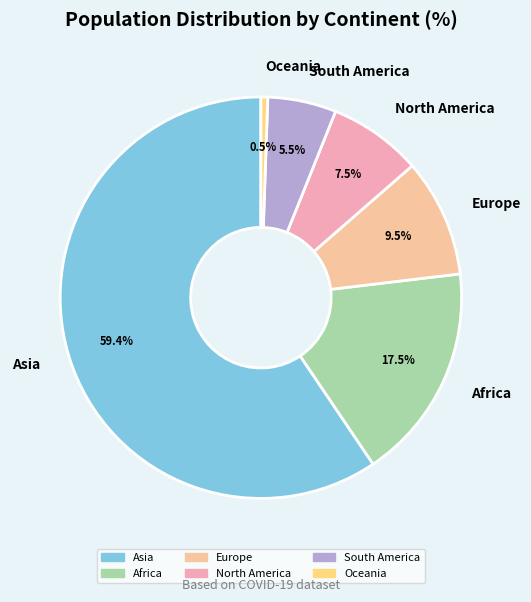

Is there a majority slice in this chart?

Yes